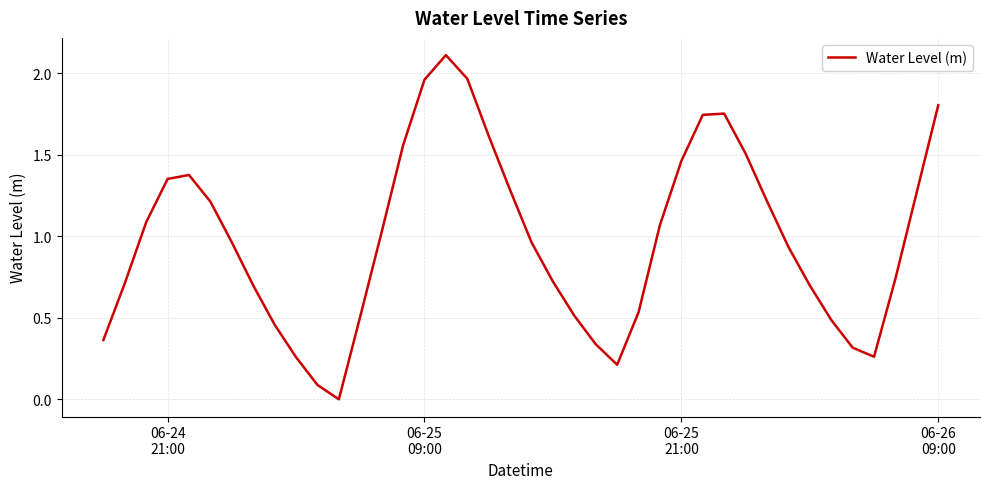

What is the greatest value displayed?

2.1